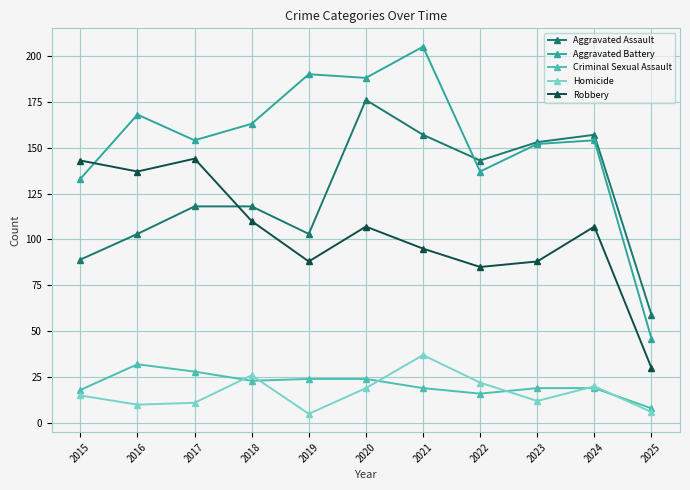

What is the difference between the second highest and minimum values in the Criminal Sexual Assault series?

20